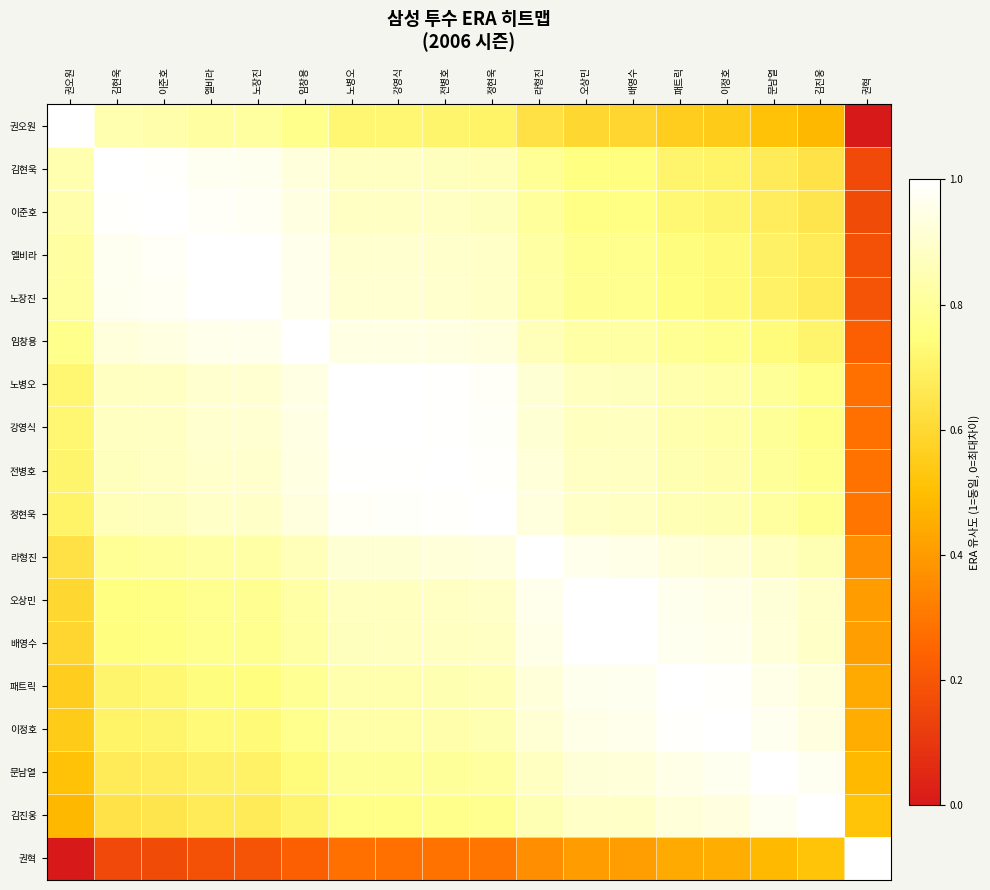

At which category is the sum across all series the highest?

전병호